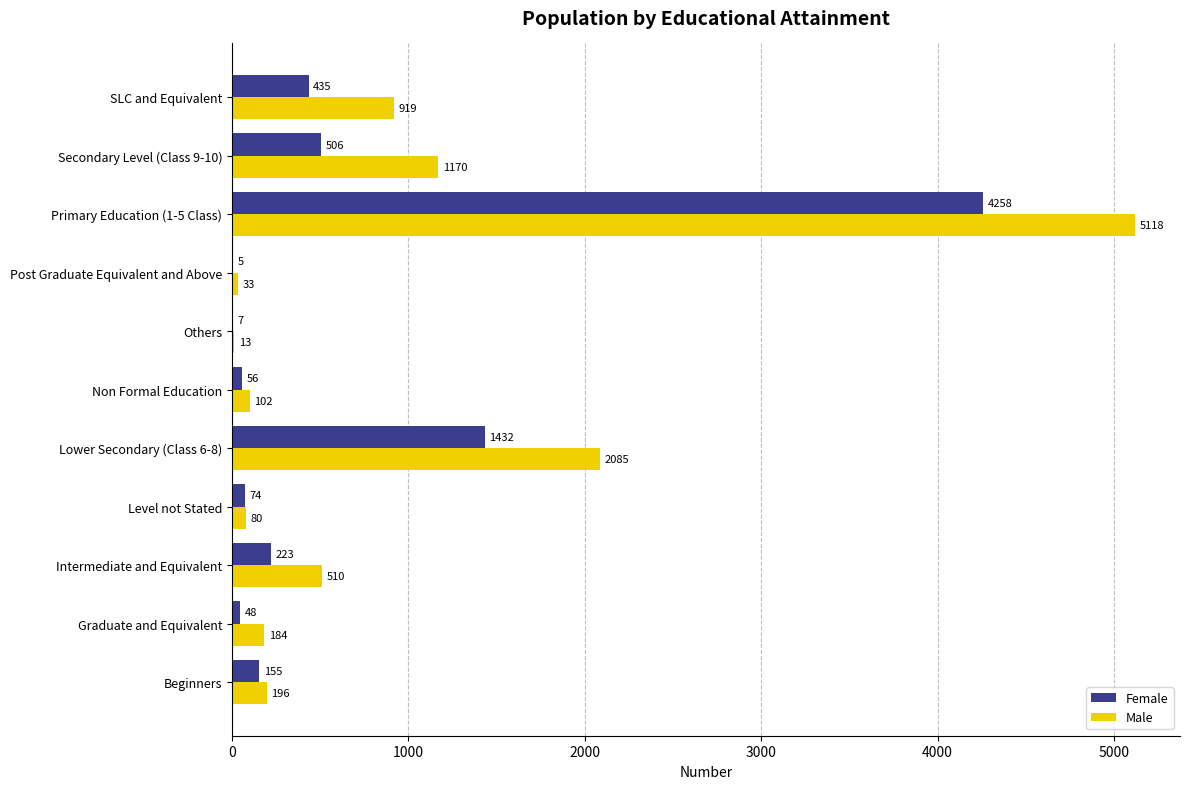

Which series changed the most between Lower Secondary (Class 6-8) and SLC and Equivalent?

Male